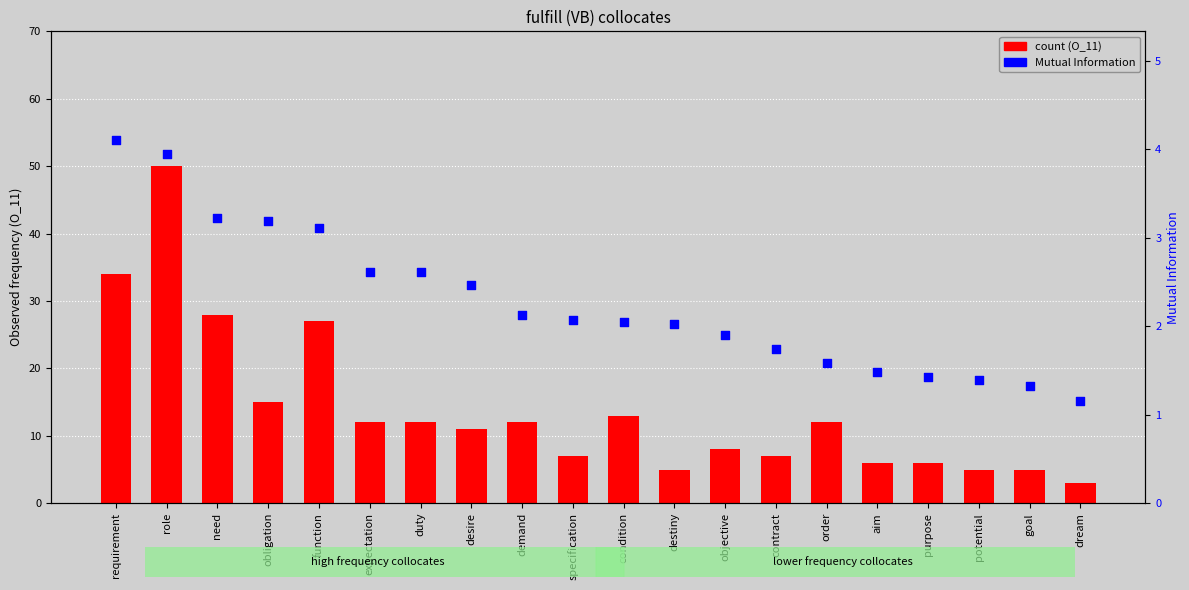

What are all the series names shown in the legend?

count, Mutual Information